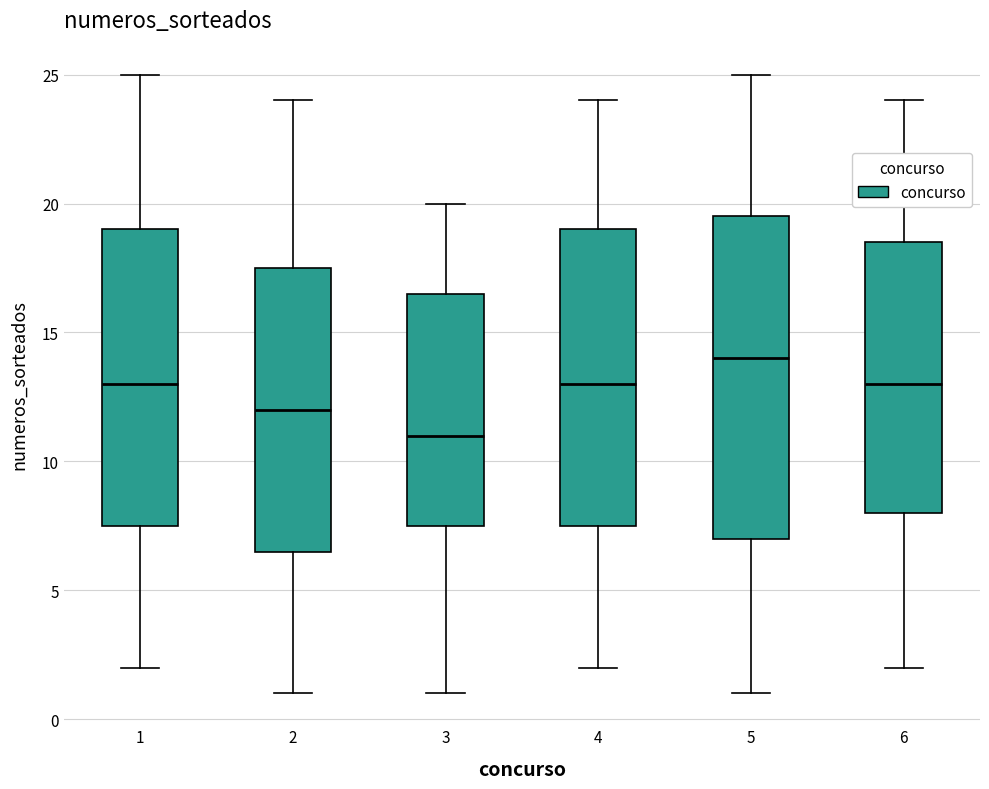

Which box has the lowest median line?

3